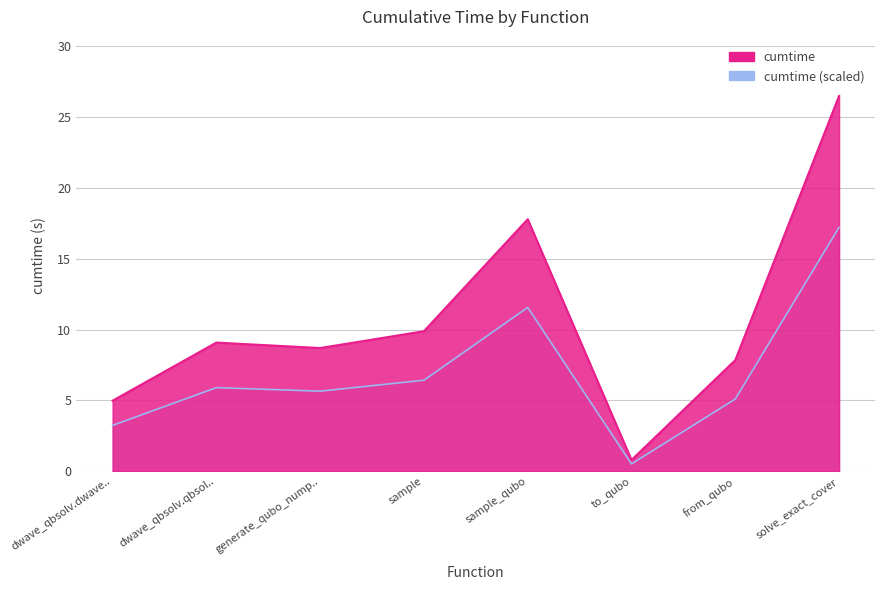

Which has a higher value, to_qubo or sample?

sample